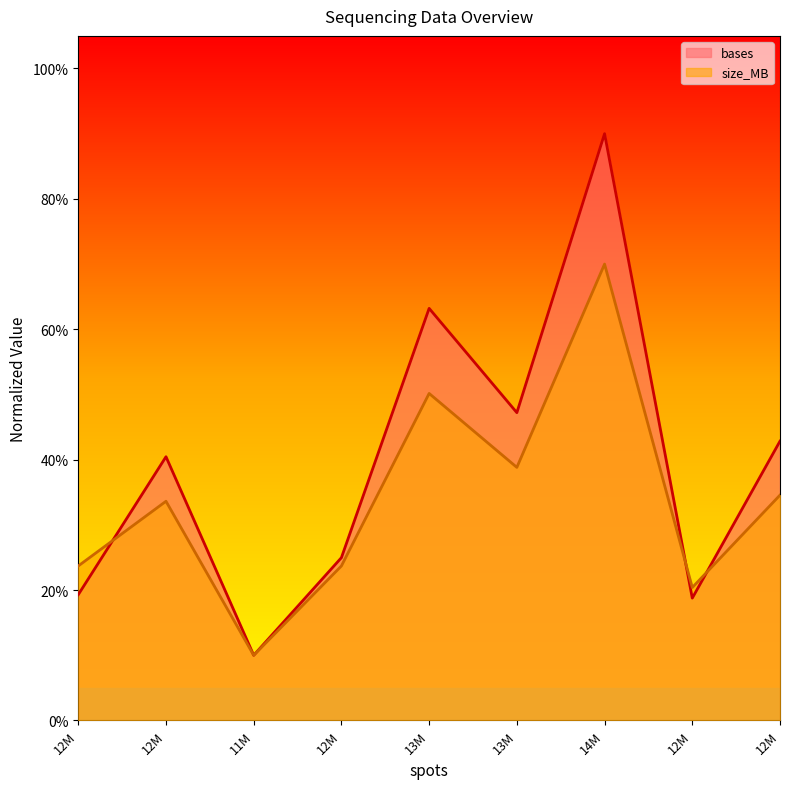

What position from the right is 11957278?

7